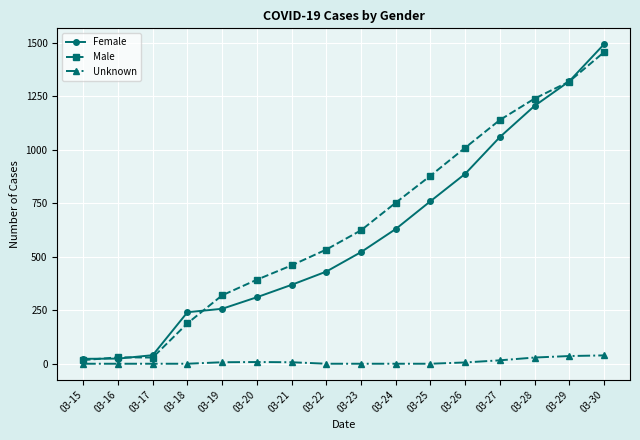

The value of Male at 03-22 is 534. True or false?

True